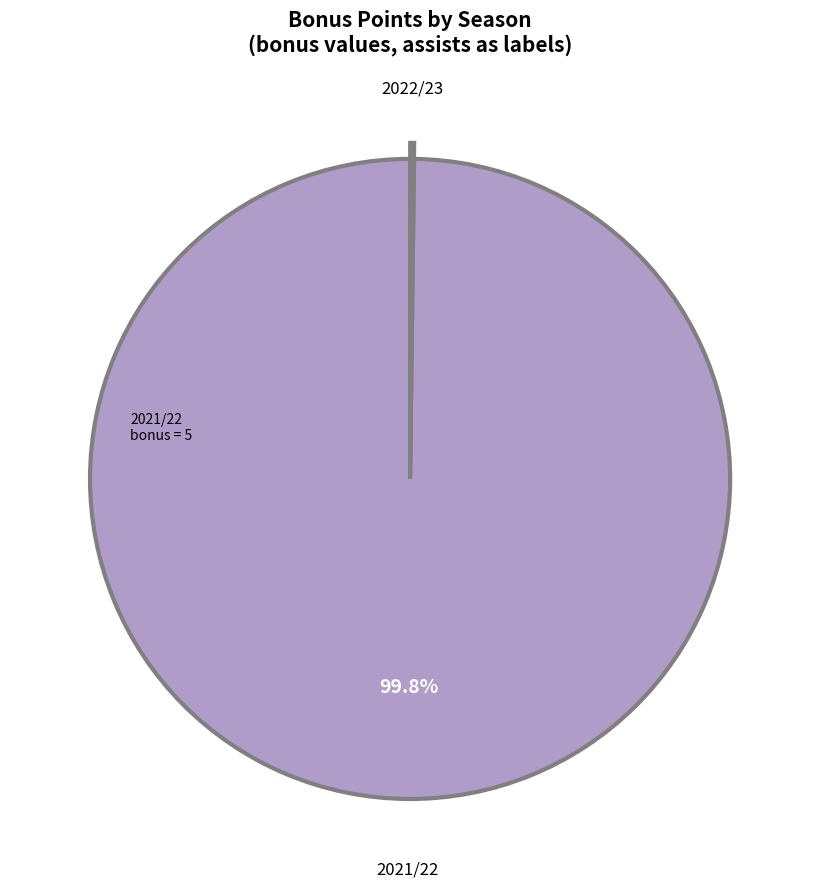

Is there a majority slice in this chart?

Yes